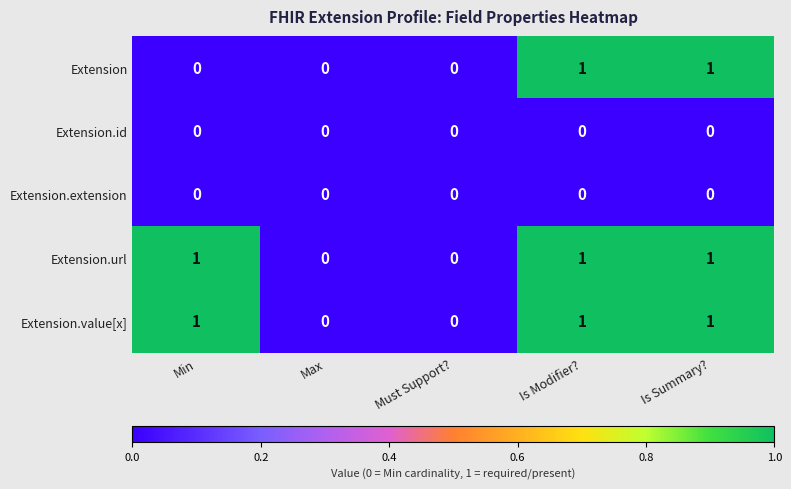

Reading left to right, transcribe all the data shown in this chart.

Extension: 0	0	0	1	1
Extension.id: 0	0	0	0	0
Extension.extension: 0	0	0	0	0
Extension.url: 1	0	0	1	1
Extension.value[x]: 1	0	0	1	1